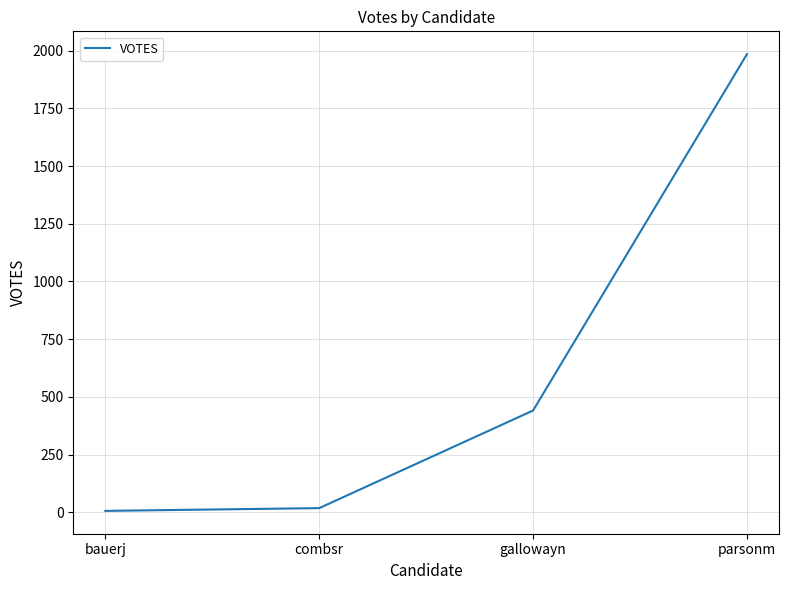

Where is the data nearest to the value 995?

gallowayn